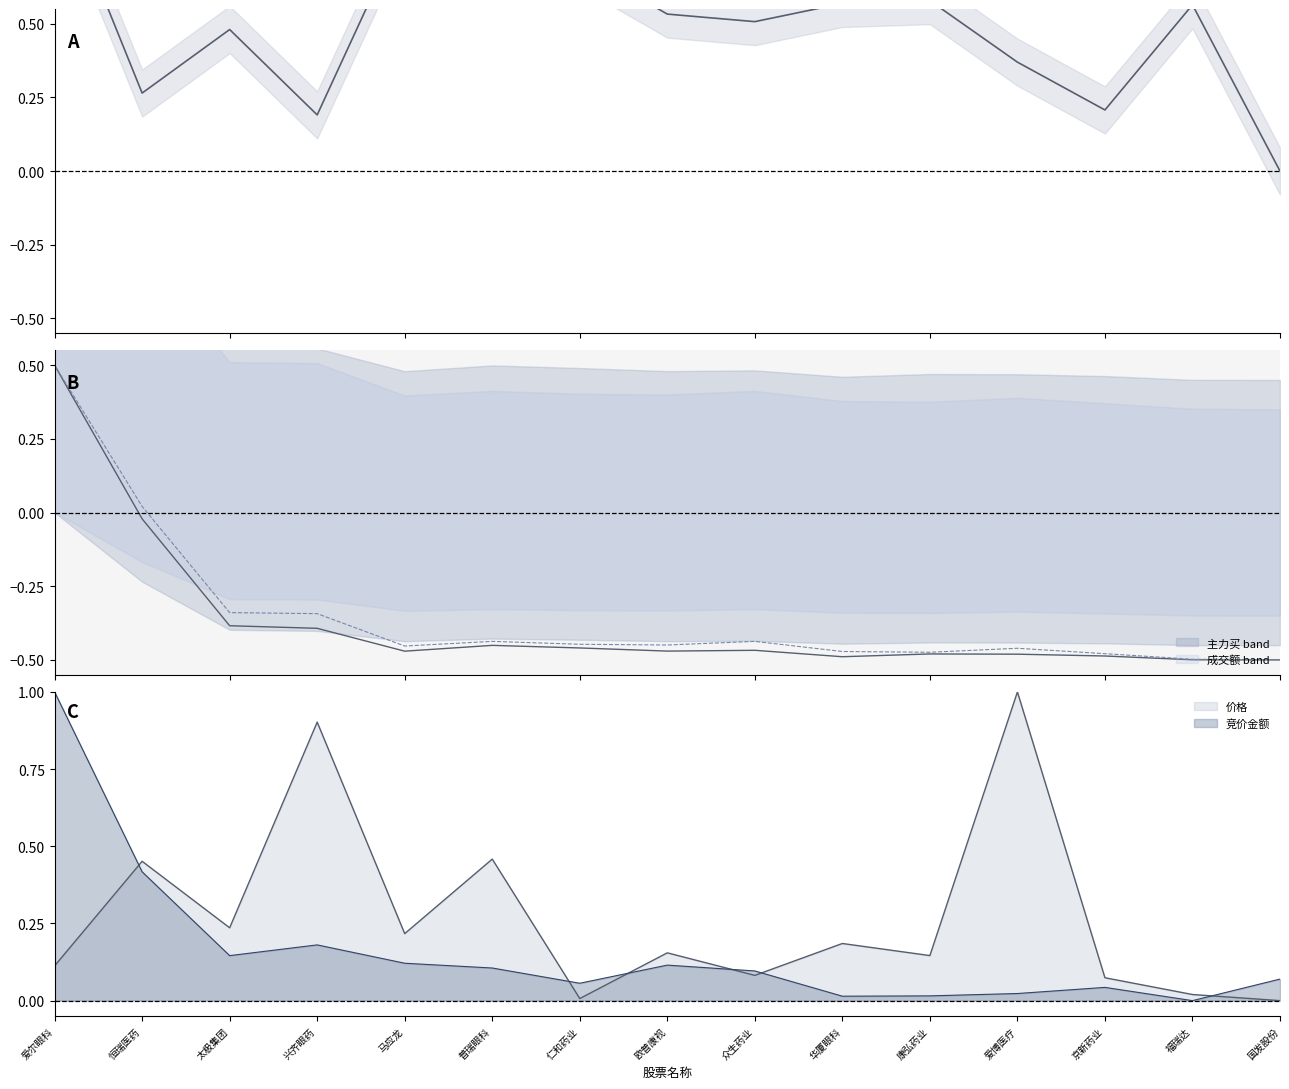

After their last crossing, which series has the higher values: 价格 or 成交额?

价格